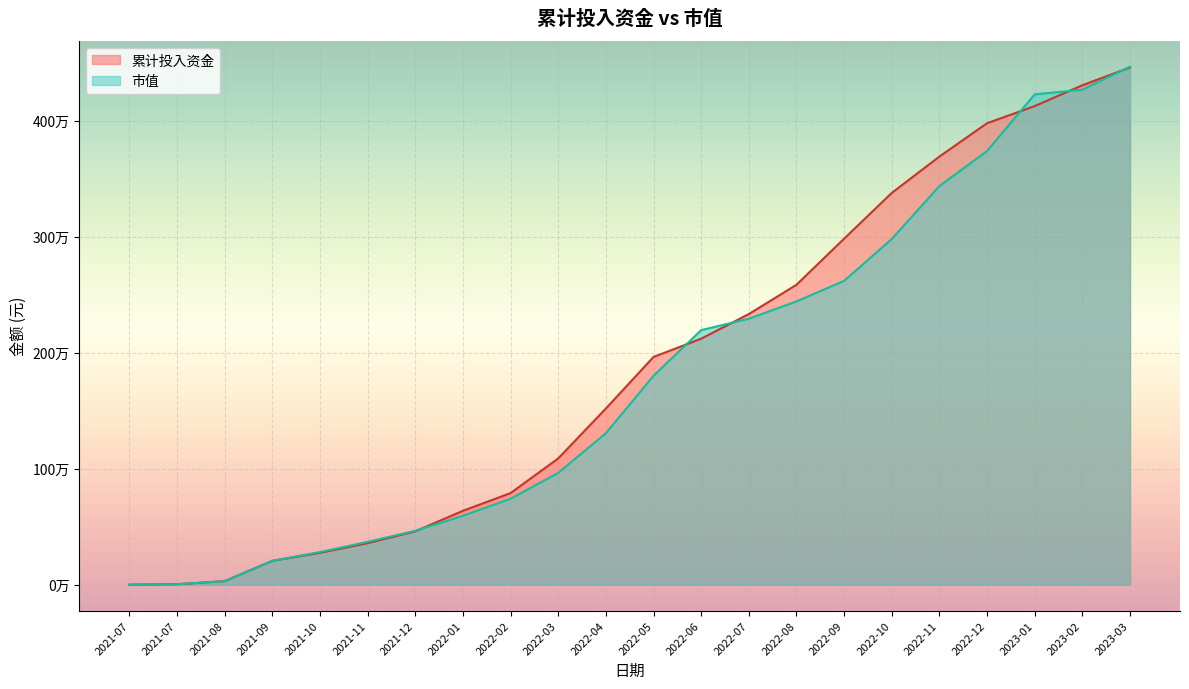

What is the total value across all series at 2022-09?

5602845.9